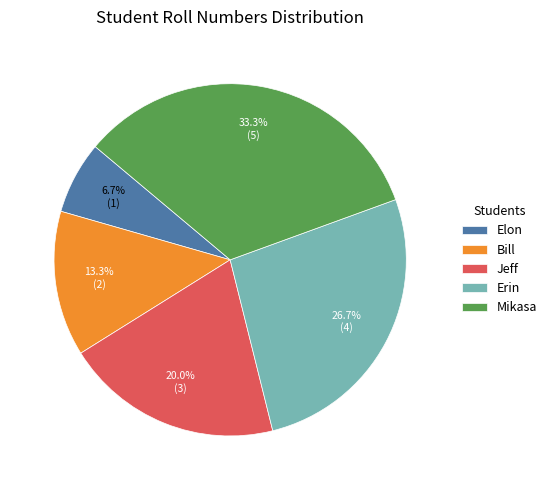

Rank the categories by value from lowest to highest.

Elon, Bill, Jeff, Erin, Mikasa